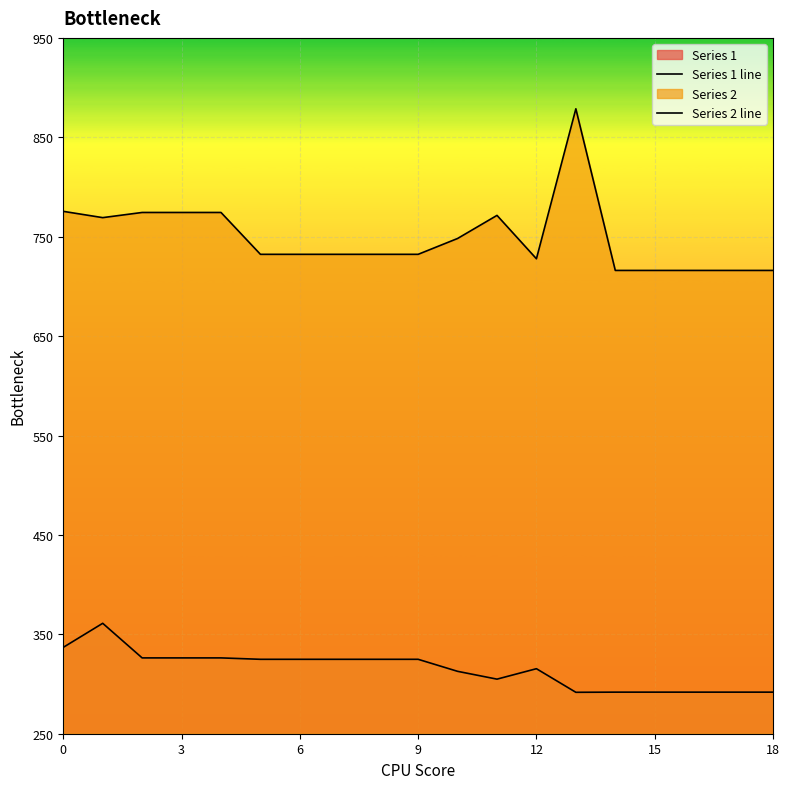

Which has a higher value, 9 or 11?

9